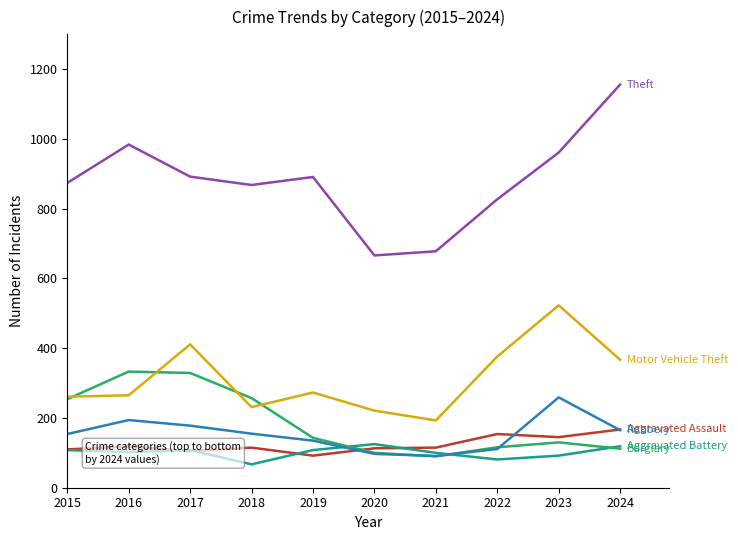

At which category does the chart reach its peak across all series?

2024